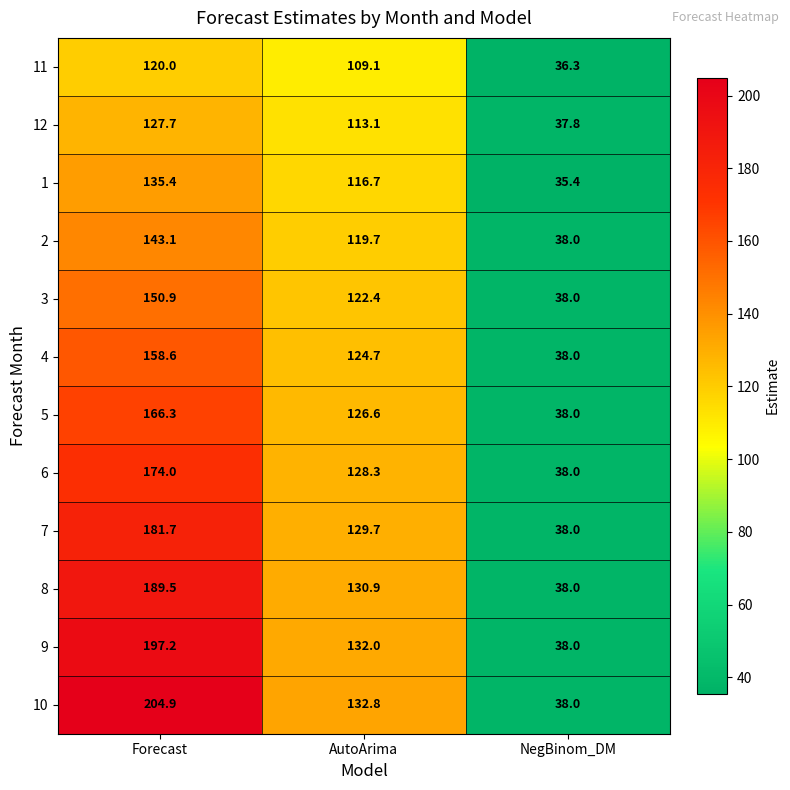

At which category is the sum across all series the highest?

Forecast